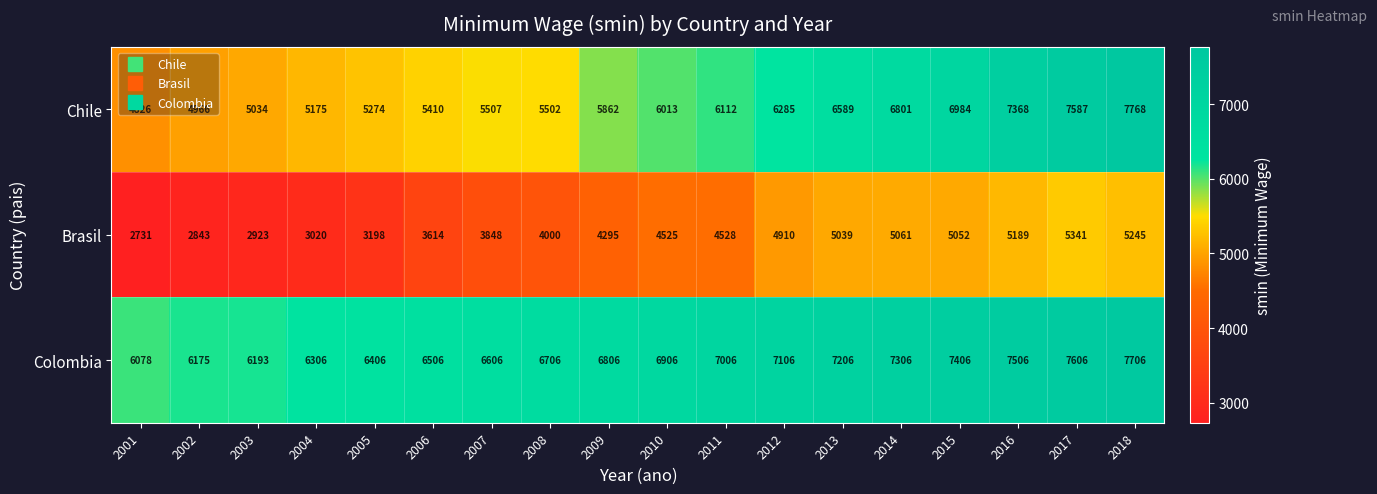

What is the average value of the Colombia series?

6863